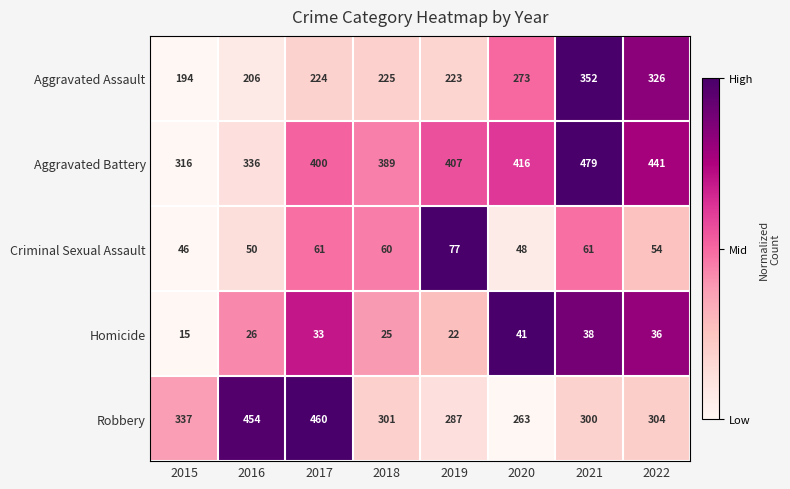

Which series has the largest range (max minus min)?

Robbery